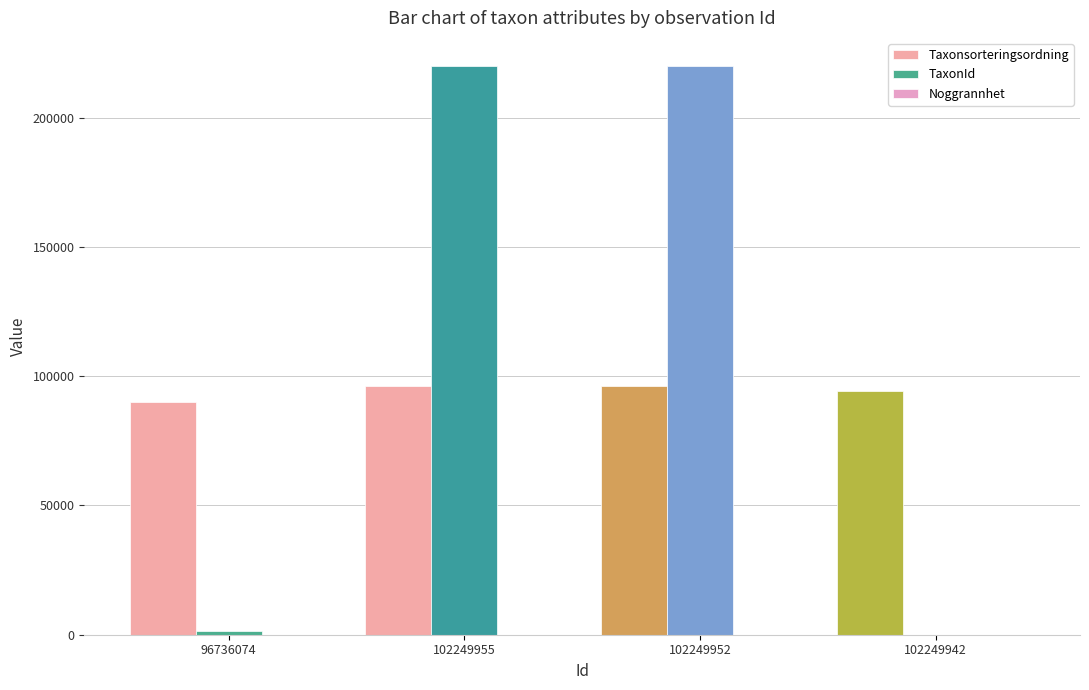

Reading left to right, transcribe all the data shown in this chart.

Taxonsorteringsordning: 90005	96312	96251	94121
TaxonId: 1339	219798	219790	53
Noggrannhet: 10	10	10	10